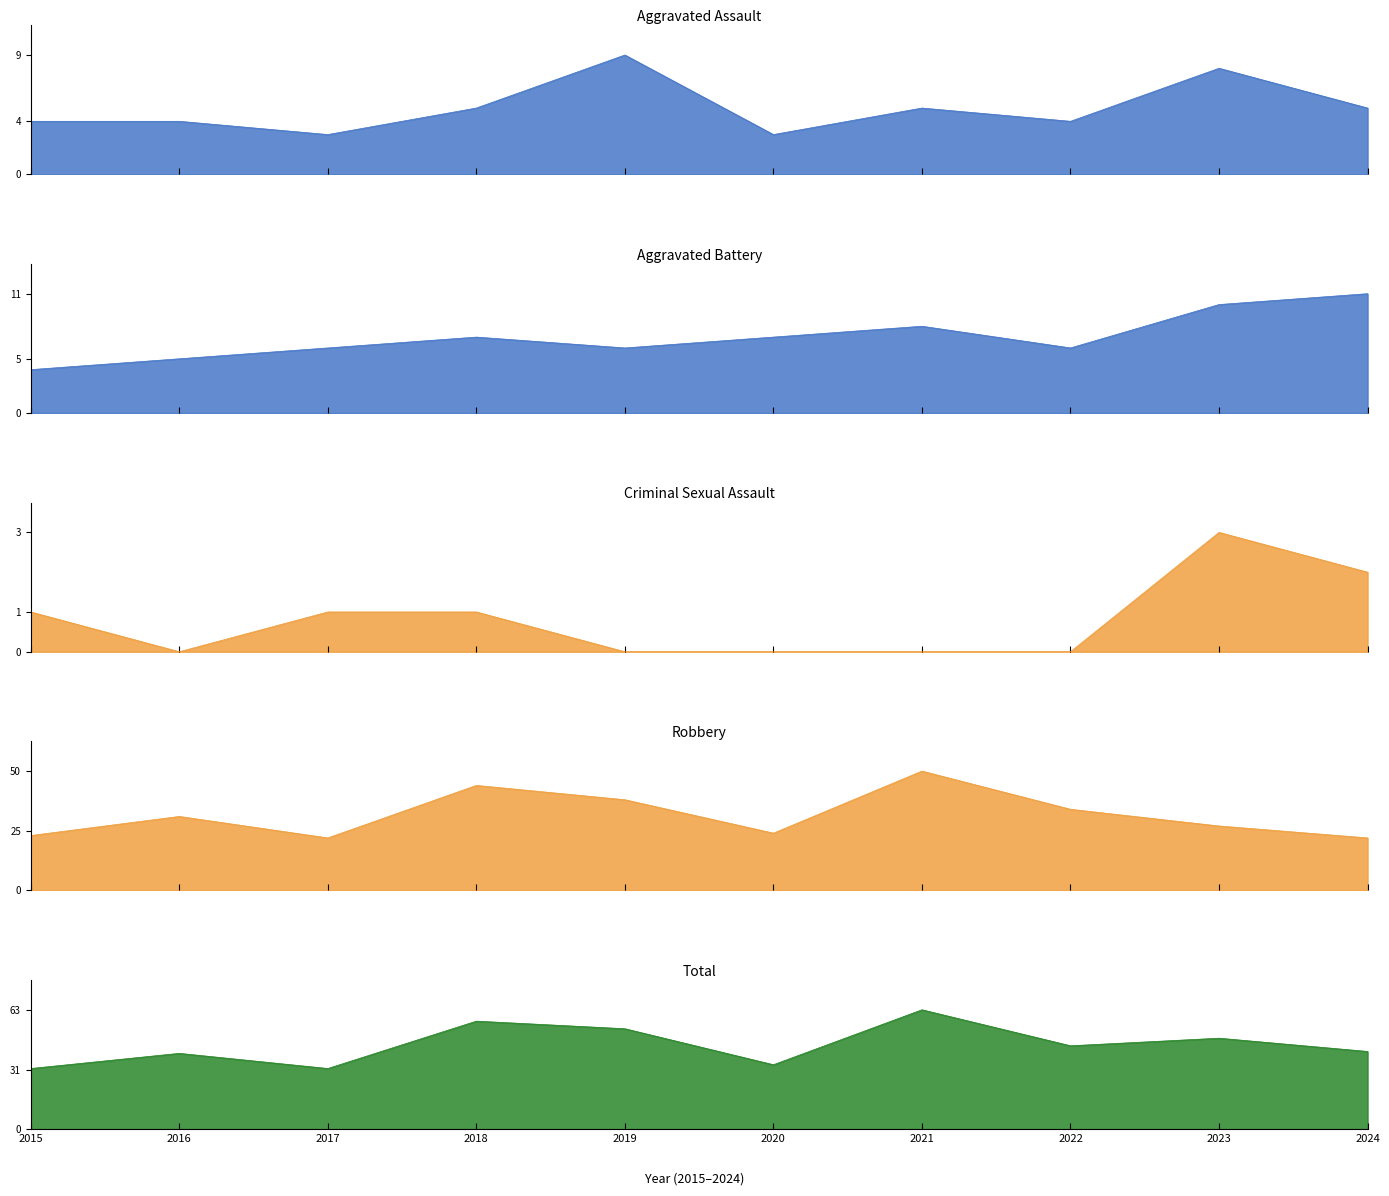

How many interior local peaks does the Robbery series have?

3